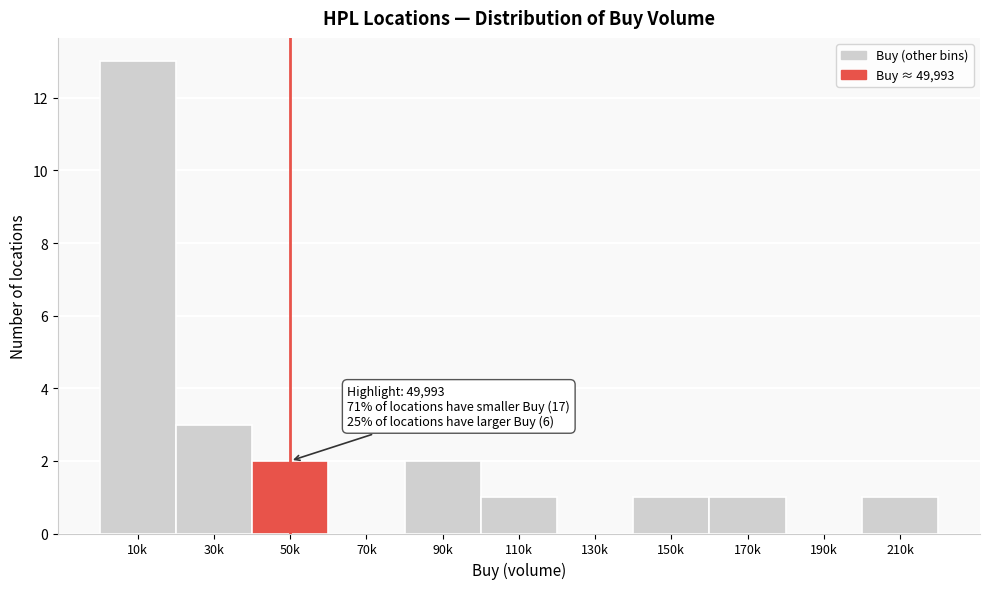

Reading left to right, extract all data points from this chart.

10k=13	30k=3	50k=2	70k=0	90k=2	110k=1	130k=0	150k=1	170k=1	190k=0	210k=1